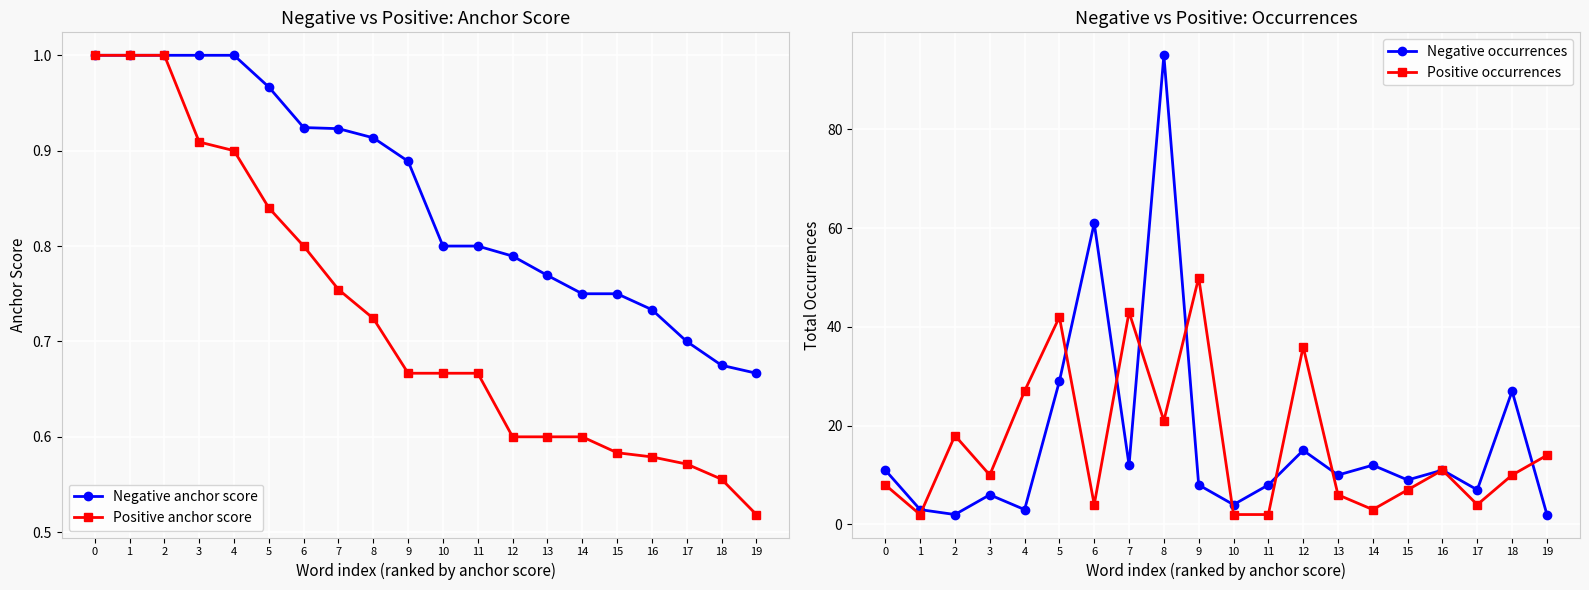

True or false: Negative anchor score has more than 2 points higher than both neighbors.

False